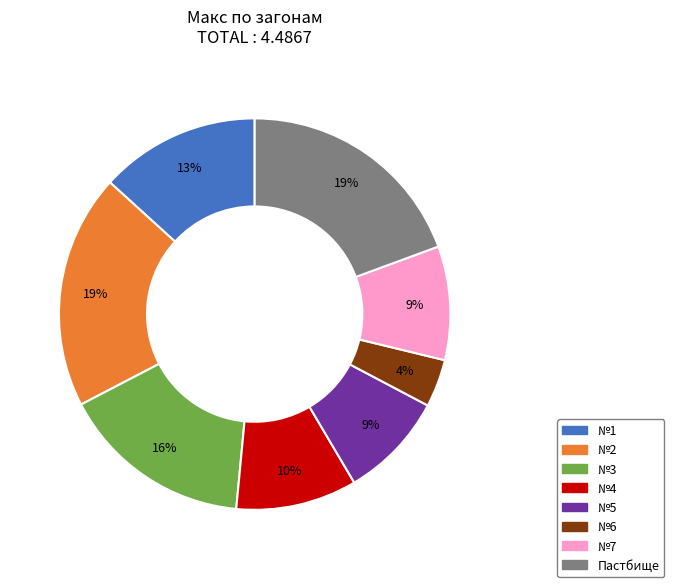

Is there a majority slice in this chart?

No